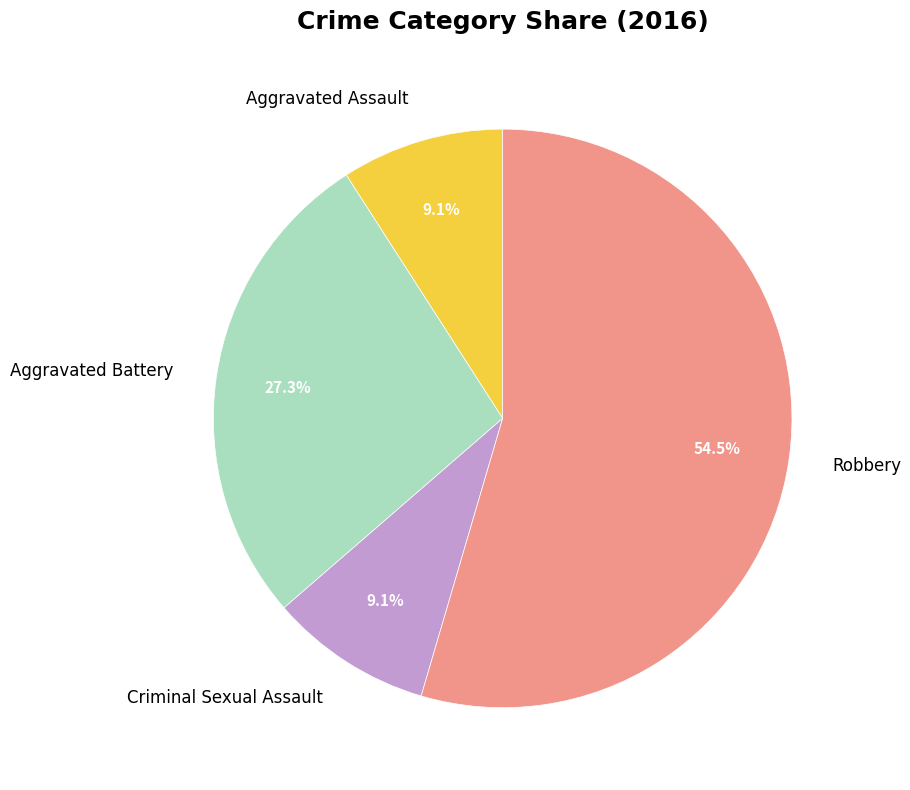

Which category has the biggest portion of the pie?

Robbery